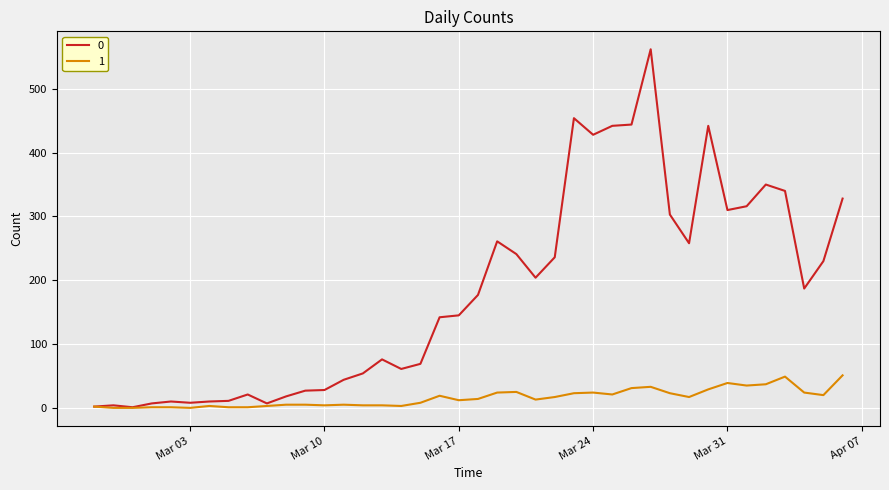

Rank the series by their maximum value, from highest to lowest.

0, 1